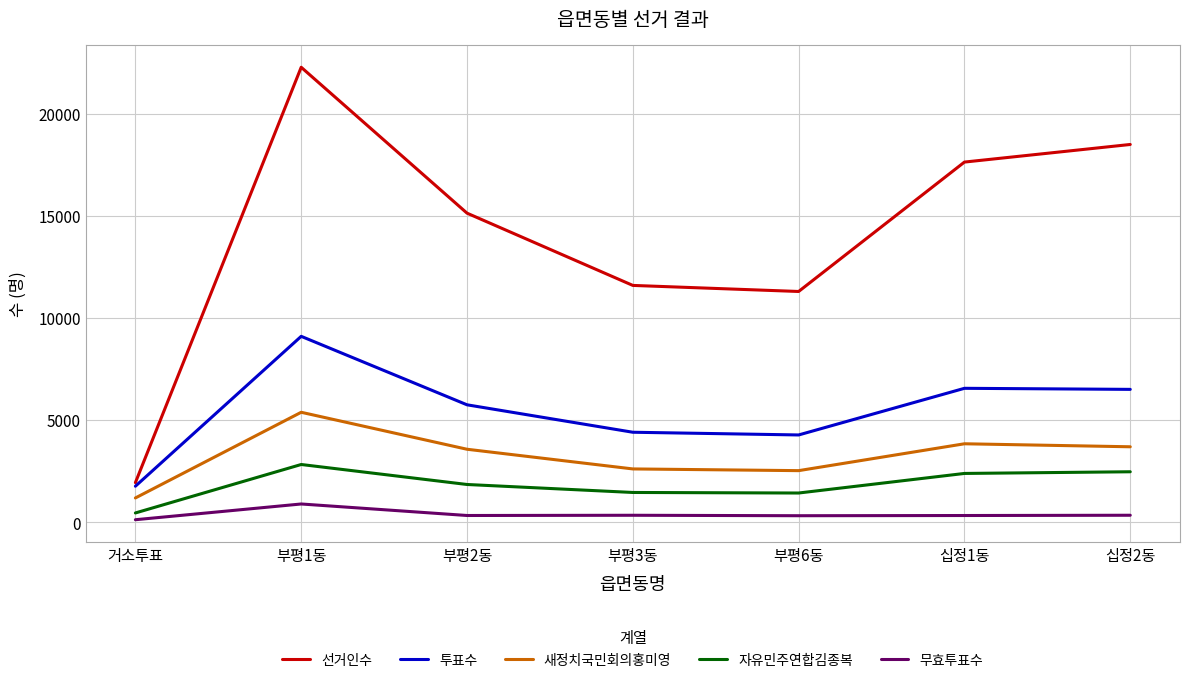

How many lines are shown in the chart?

5